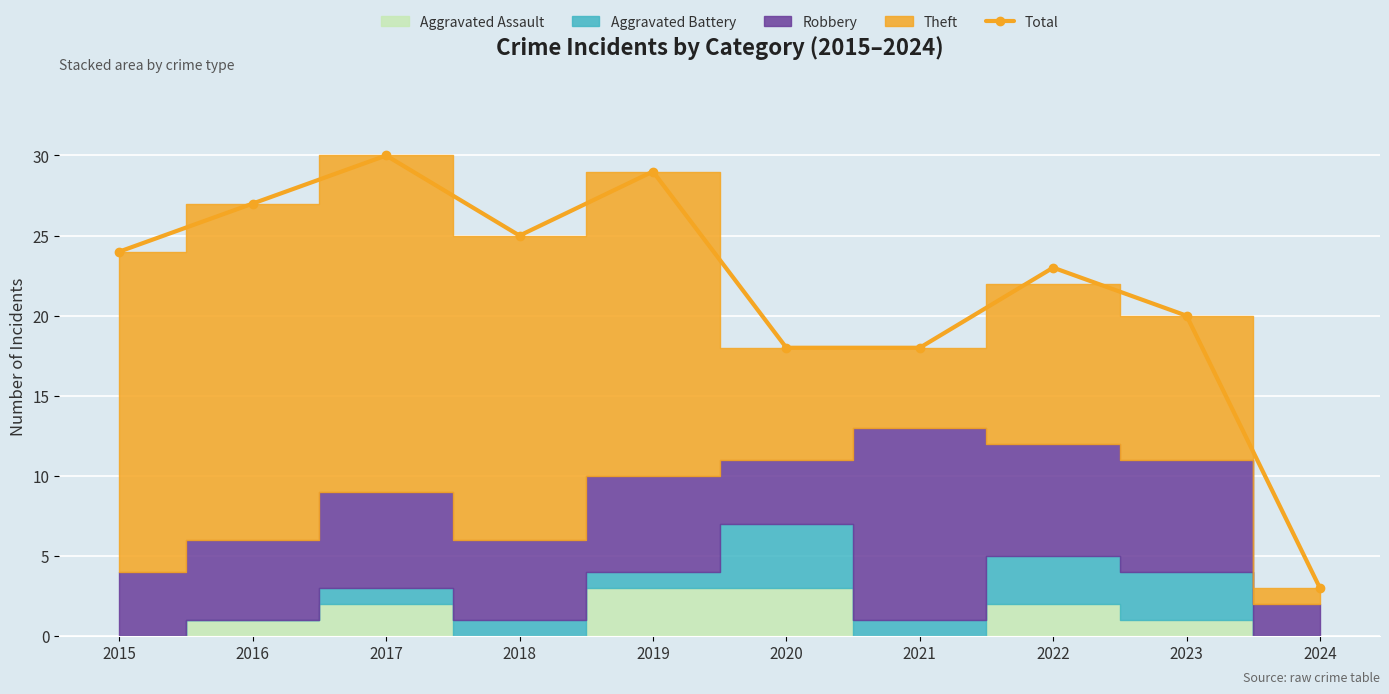

What is the smallest value displayed?

3